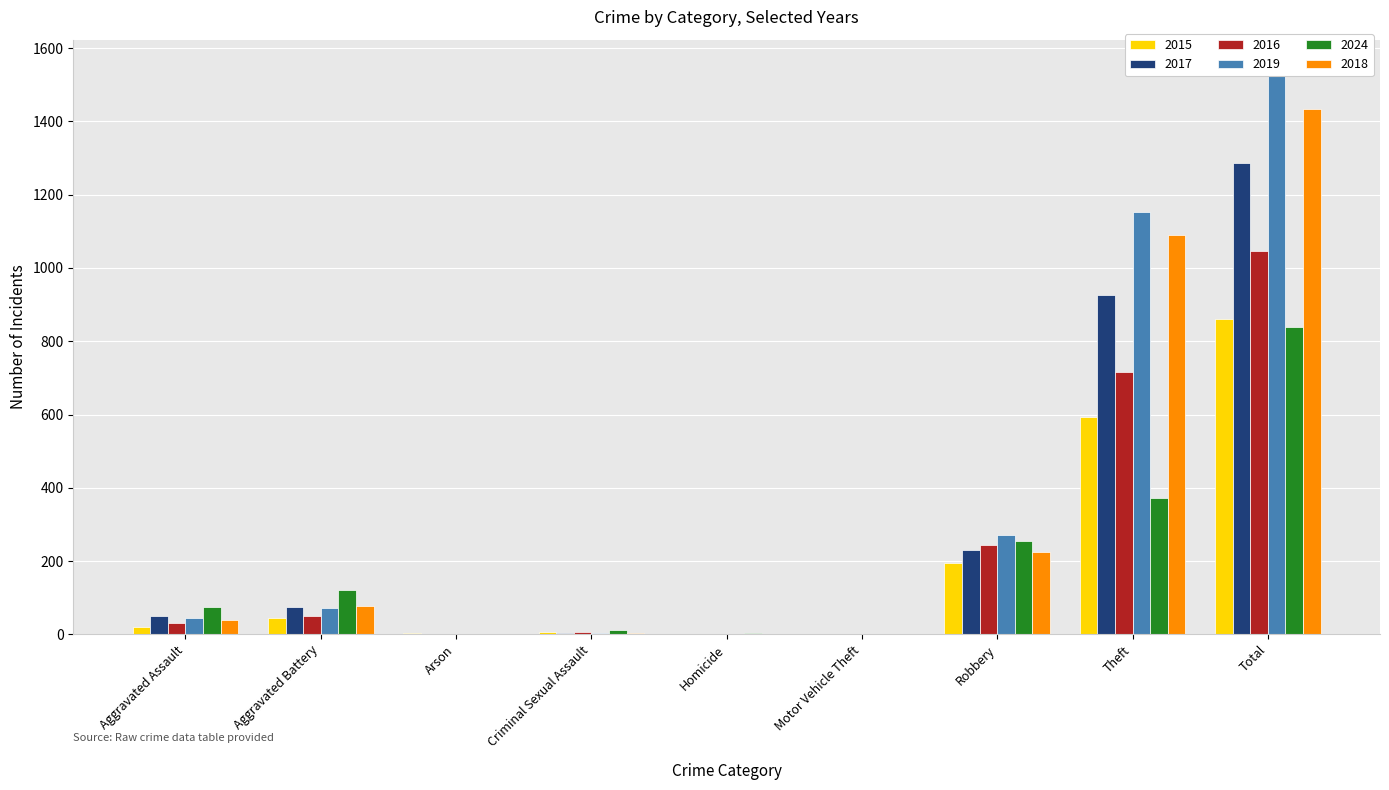

What are all the series names shown in the legend?

2015, 2017, 2016, 2019, 2024, 2018